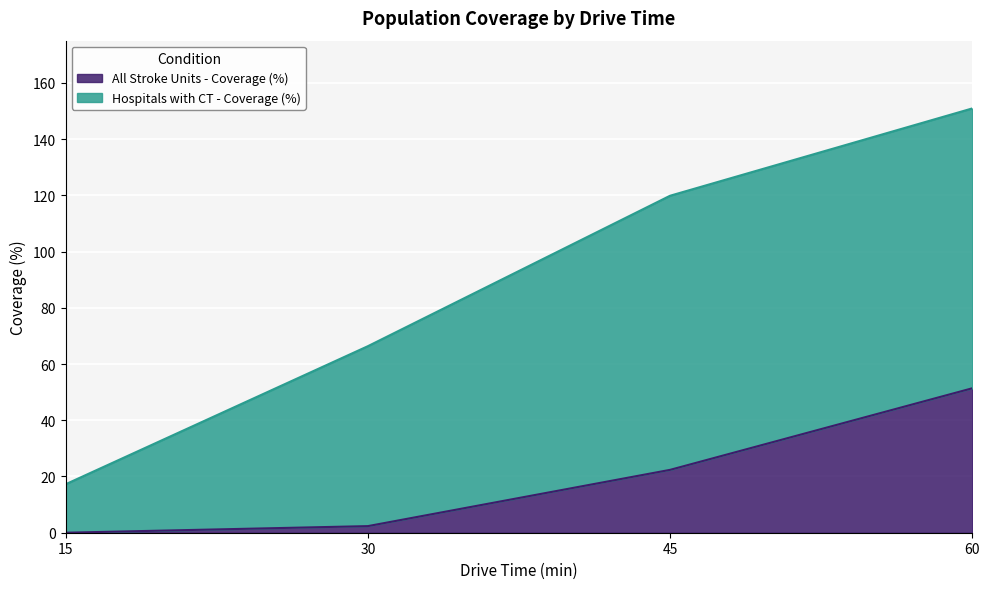

At which label does the data first exceed 22?

45